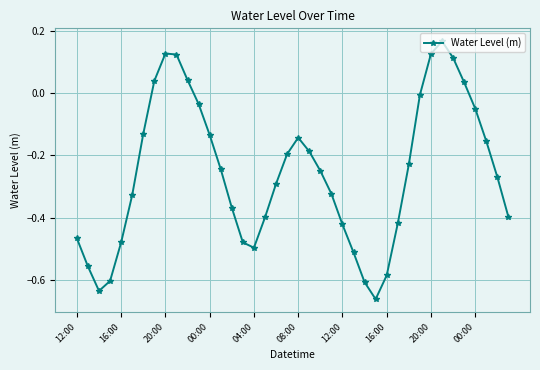

Count the number of values greater than 0.

8